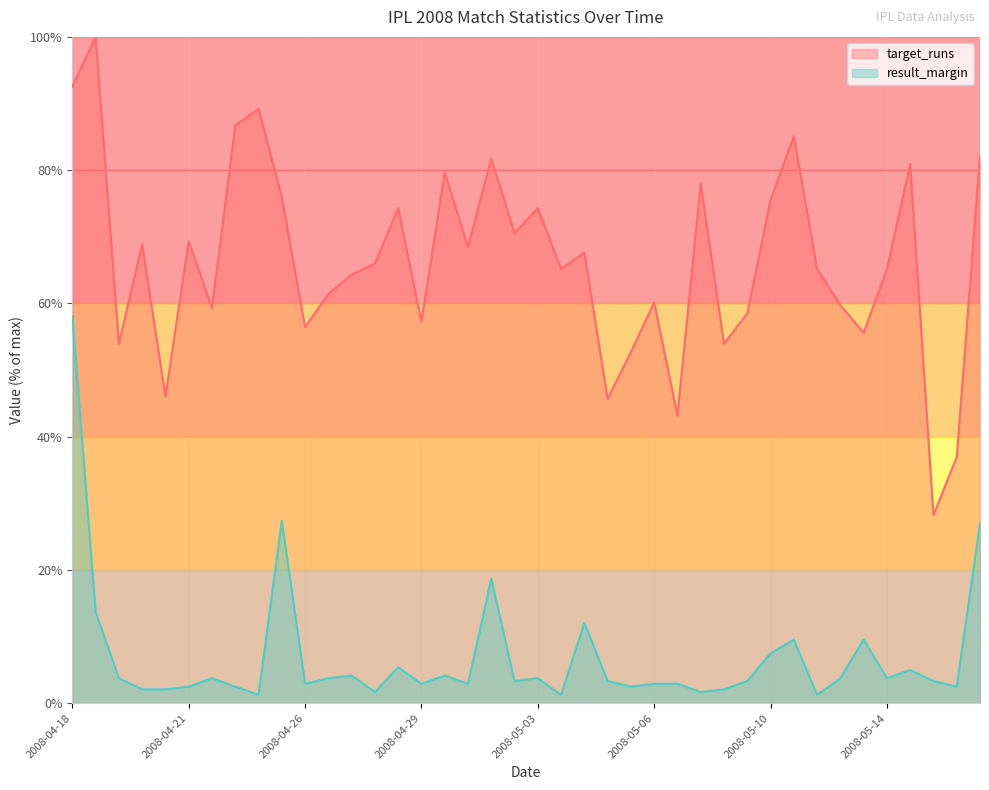

Which series changed the most between 2008-05-01 and 2008-05-16?

target_runs